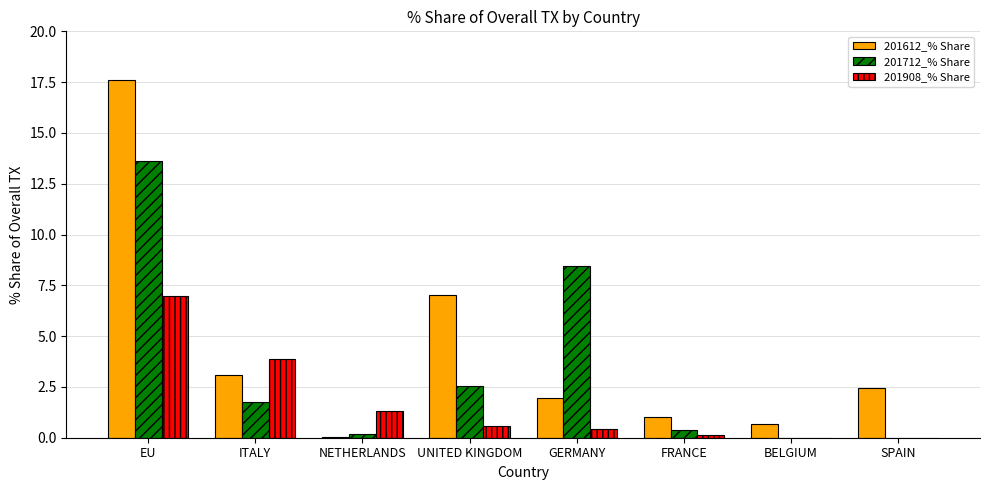

Which series changed the most between UNITED KINGDOM and SPAIN?

201612_% Share